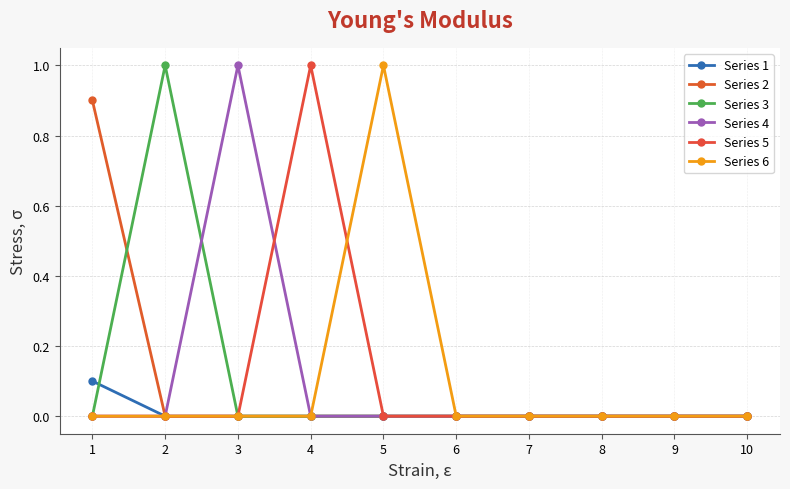

Is it true that Series 3 equals 0.4 at 1?

False